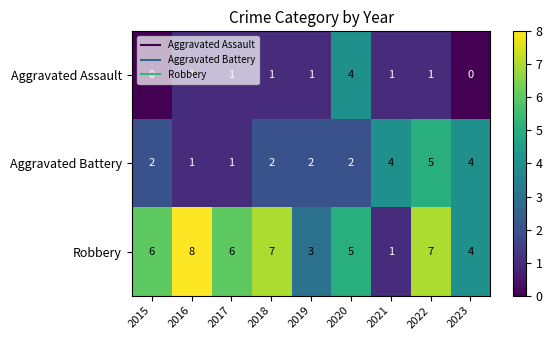

Count the number of data series in this chart.

3